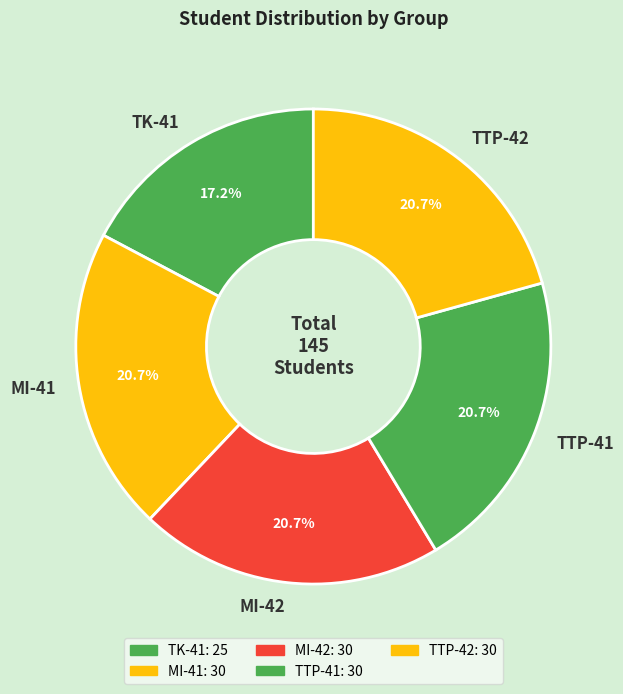

Does any single category account for the majority?

No